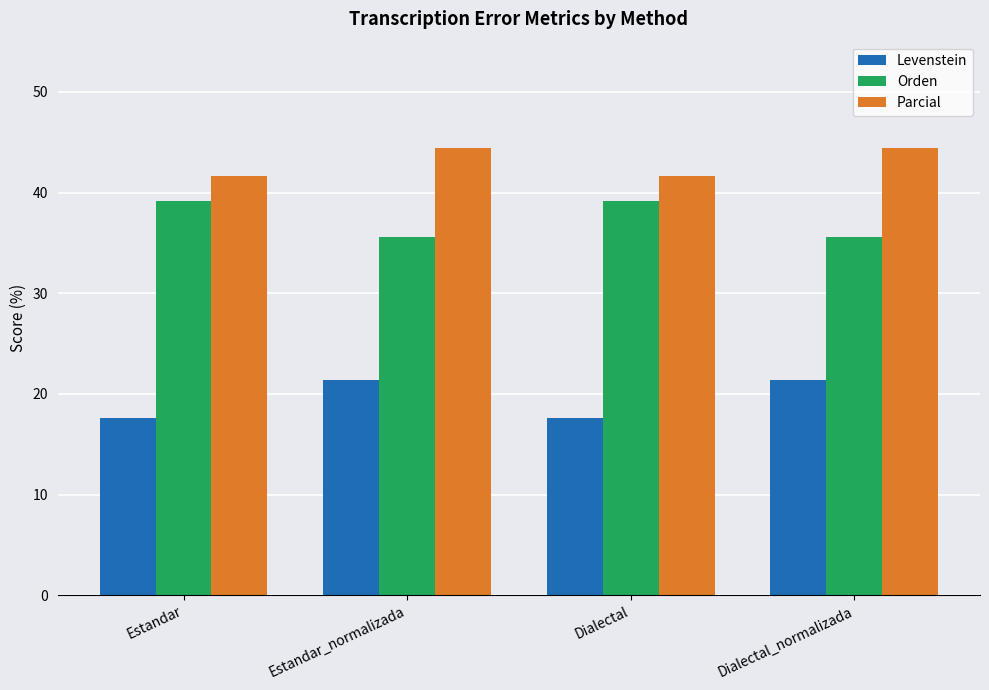

Is it true that Levenstein equals 17.6 at Dialectal?

True